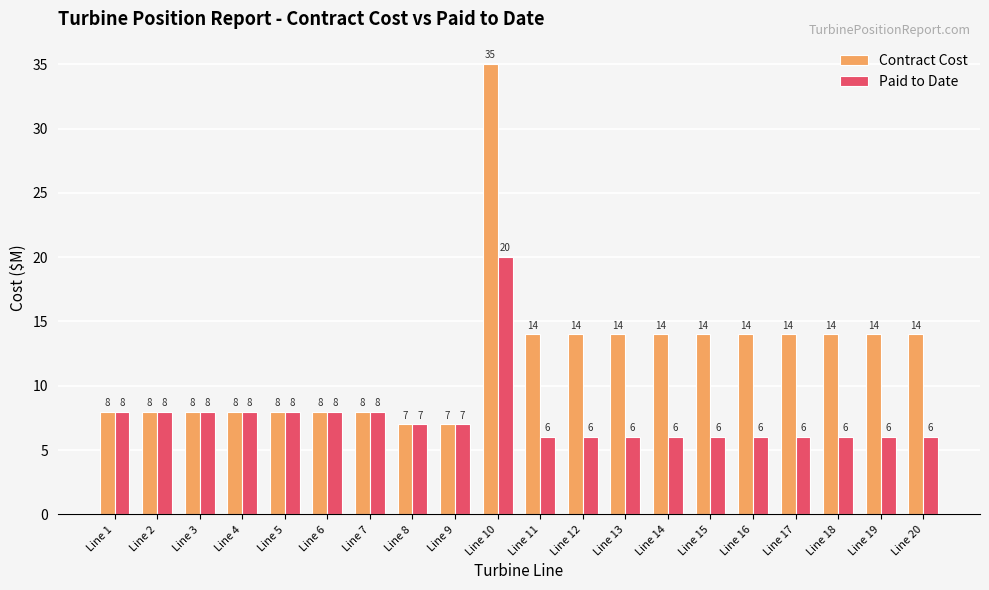

Read the Paid to Date value at Line 17, to the nearest 10.

10